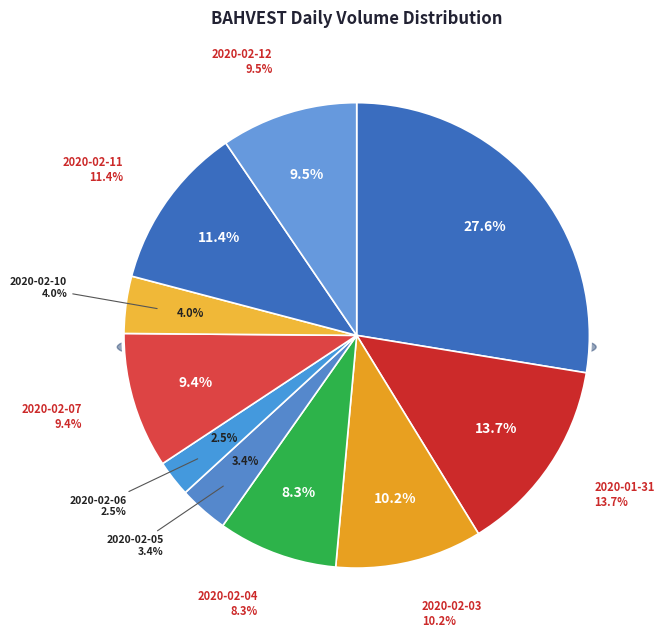

What is the ratio of the value at 2020-02-03 to the value at 2020-02-04?

1.2